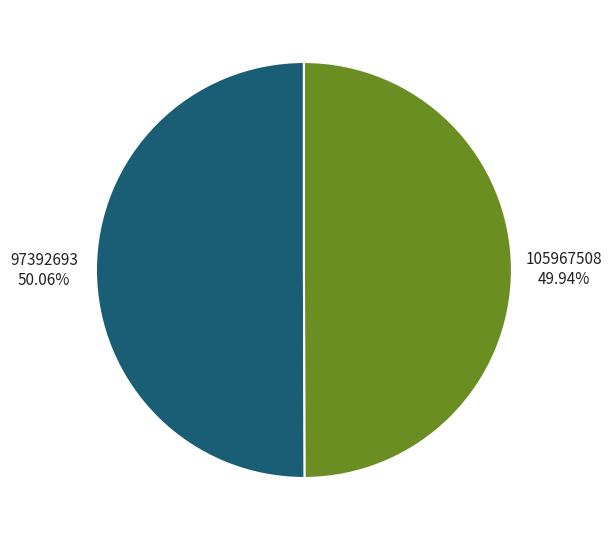

The 97392693 slice represents 50% of the pie. True or false?

True